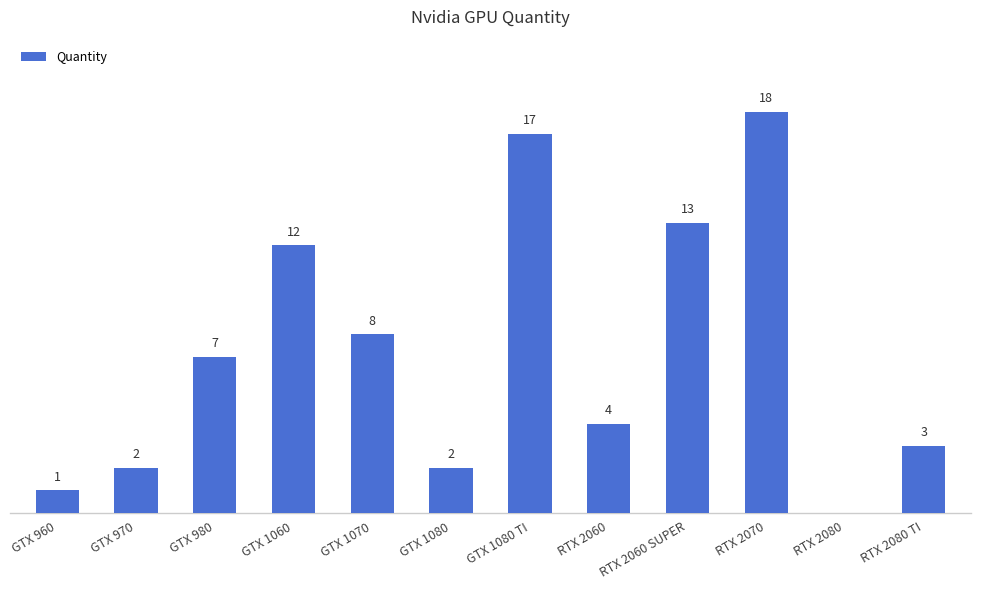

Between RTX 2060 and RTX 2060 SUPER, which is larger?

RTX 2060 SUPER